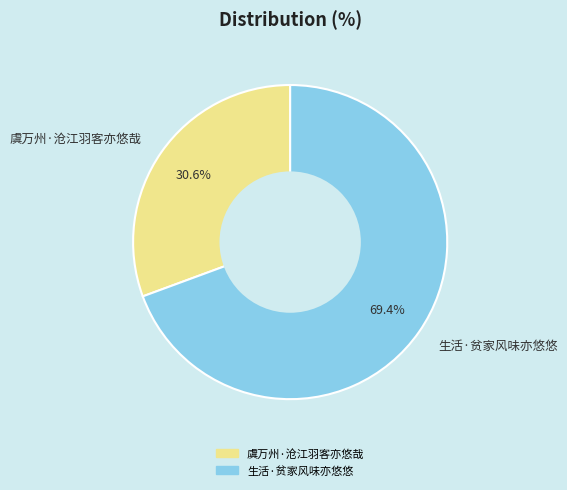

Count the number of slices in the pie.

2